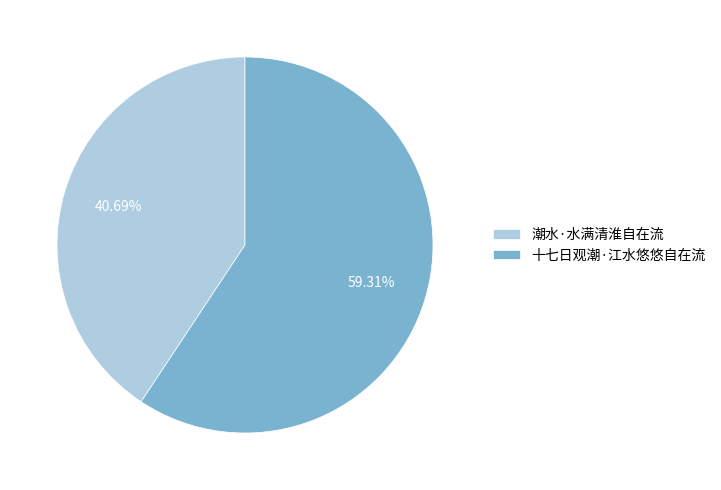

The 潮水·水满清淮自在流 slice represents 41% of the pie. True or false?

True